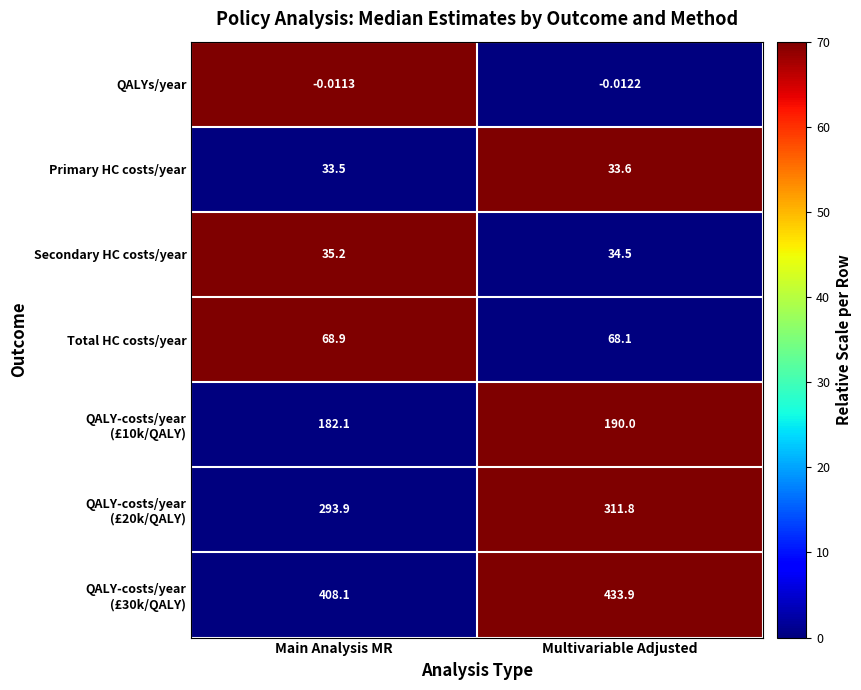

At which category is the sum across all series the highest?

Multivariable Adjusted